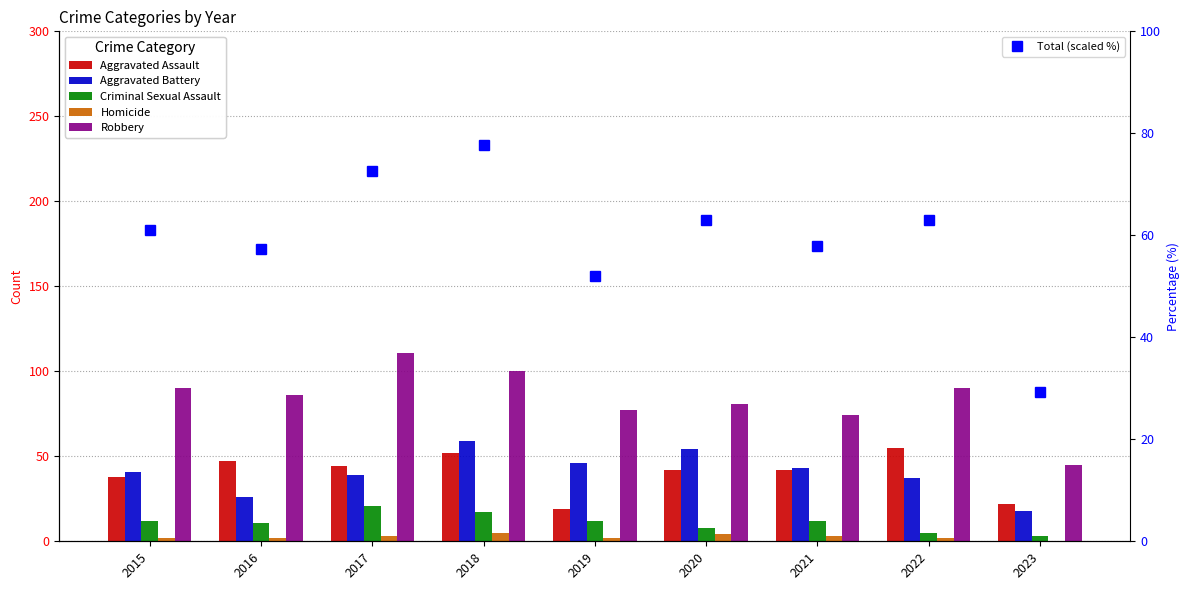

Between 2017 and 2018, which is larger?

2018